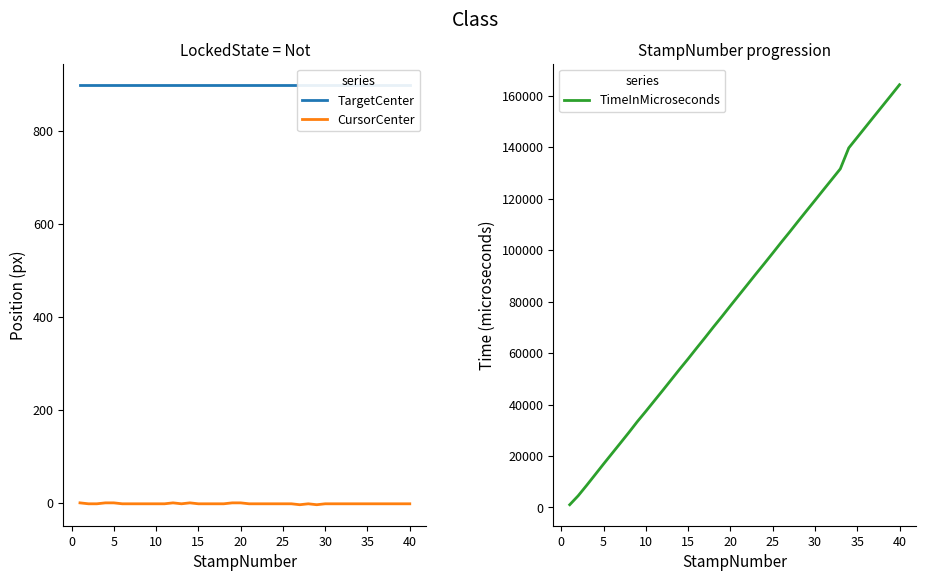

How many lines are shown in the chart?

3